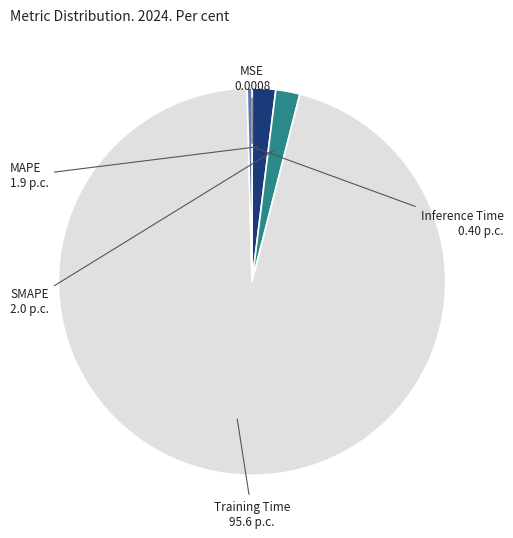

Is it true that SMAPE is 14% of the pie?

False